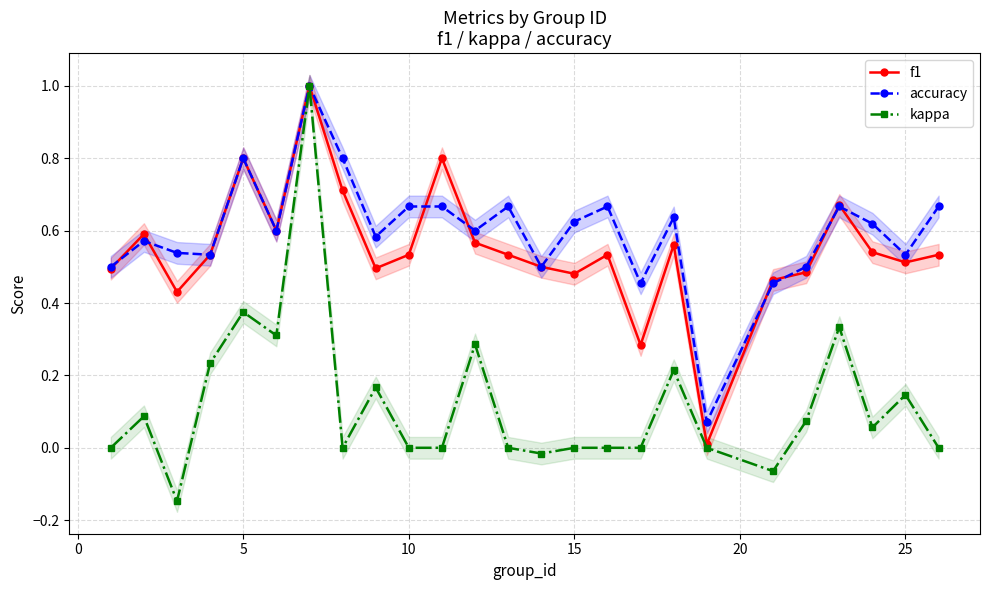

What is the highest value of the f1 series?

1.0